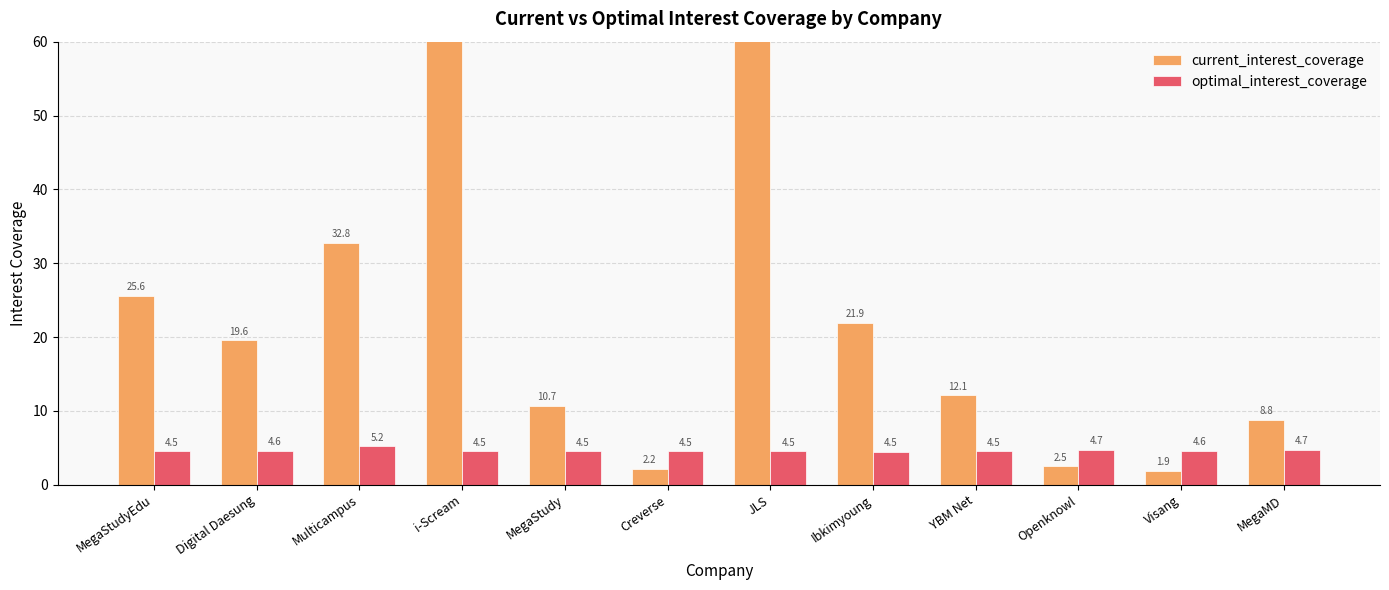

What is the average value of the optimal_interest_coverage series?

4.6